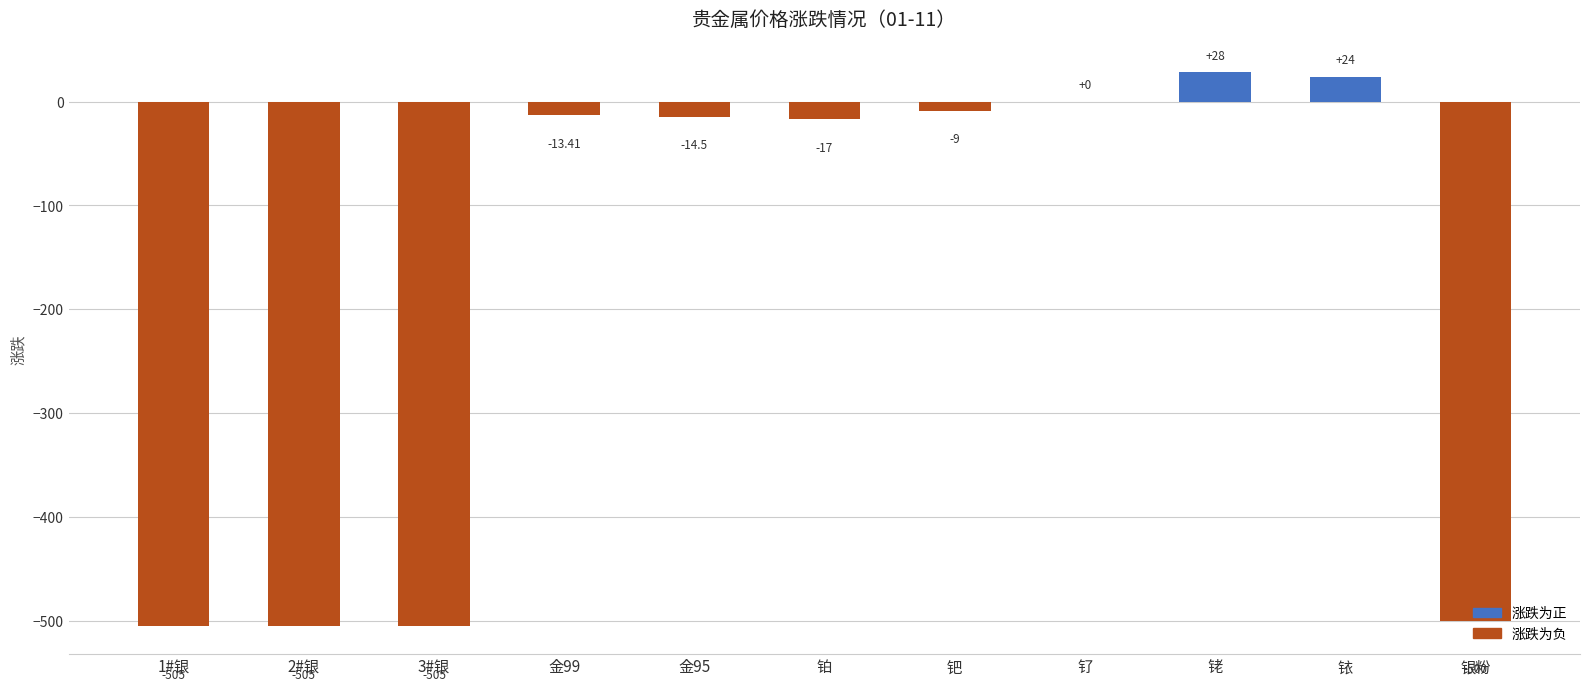

Which category has the highest value across all series?

铑